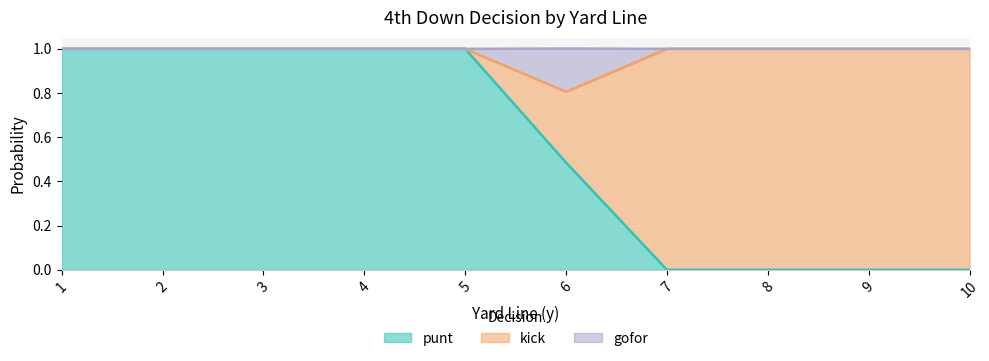

At which label is punt closest to 0?

7